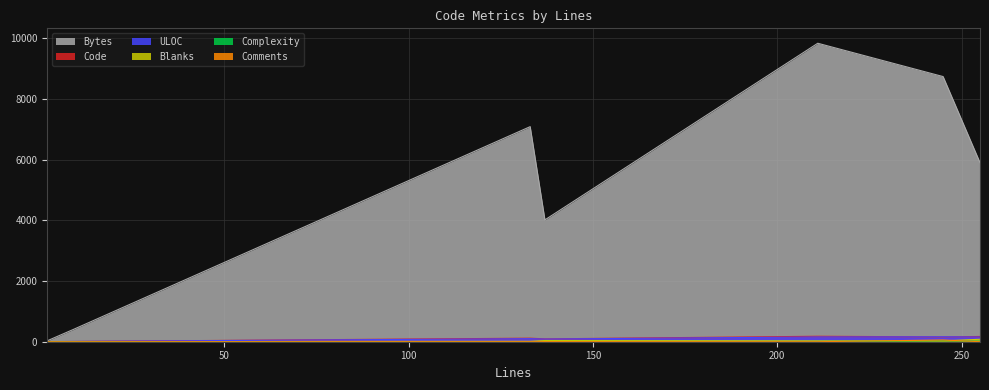

What is the difference between the maximum and second lowest values in the Code series?

172